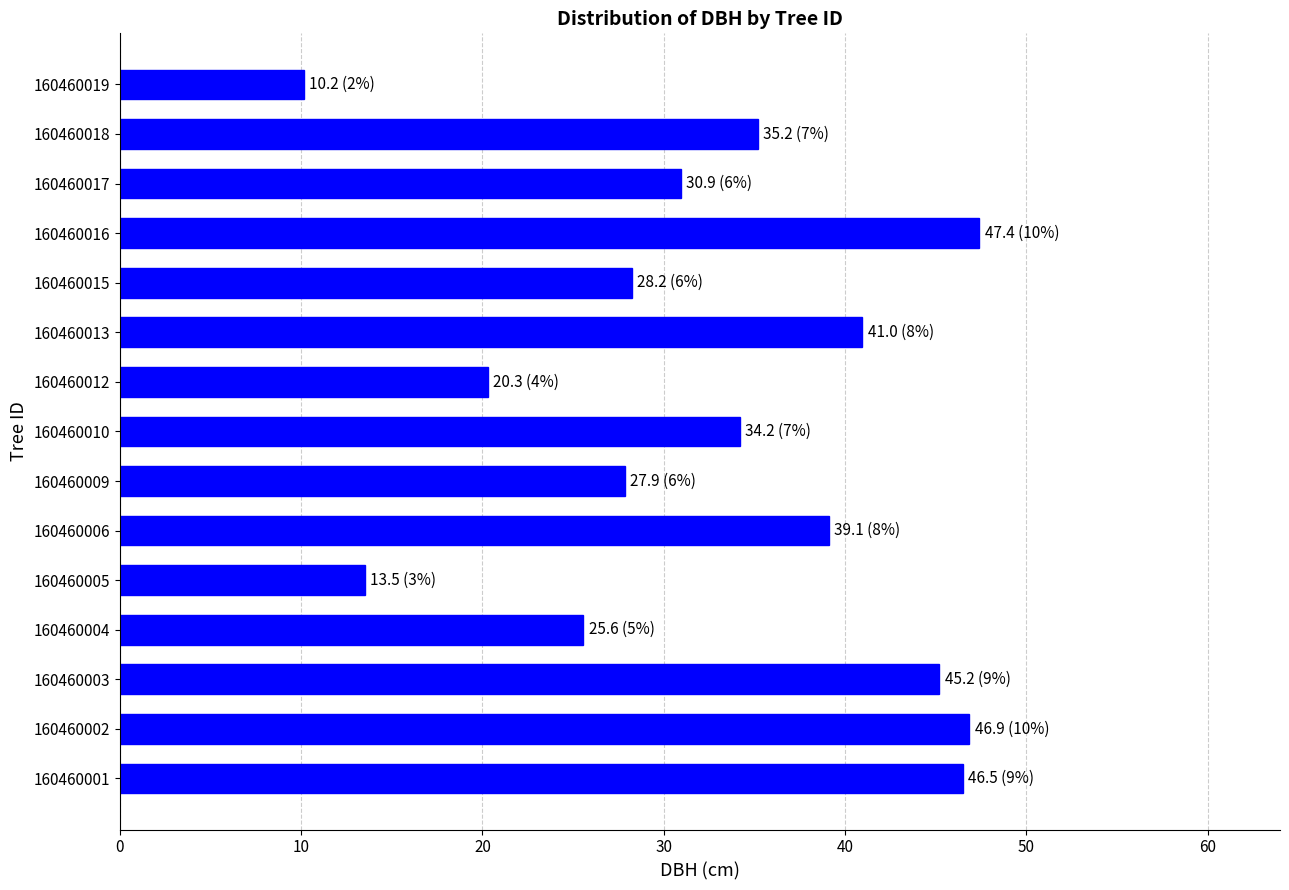

What is the average value?

32.8